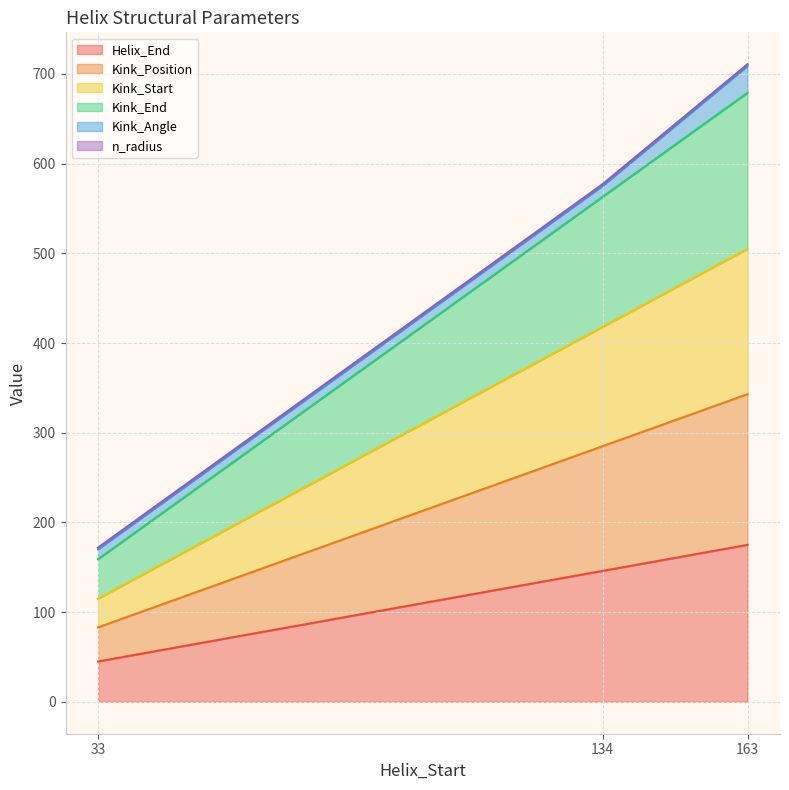

At which category is the sum across all series the highest?

163